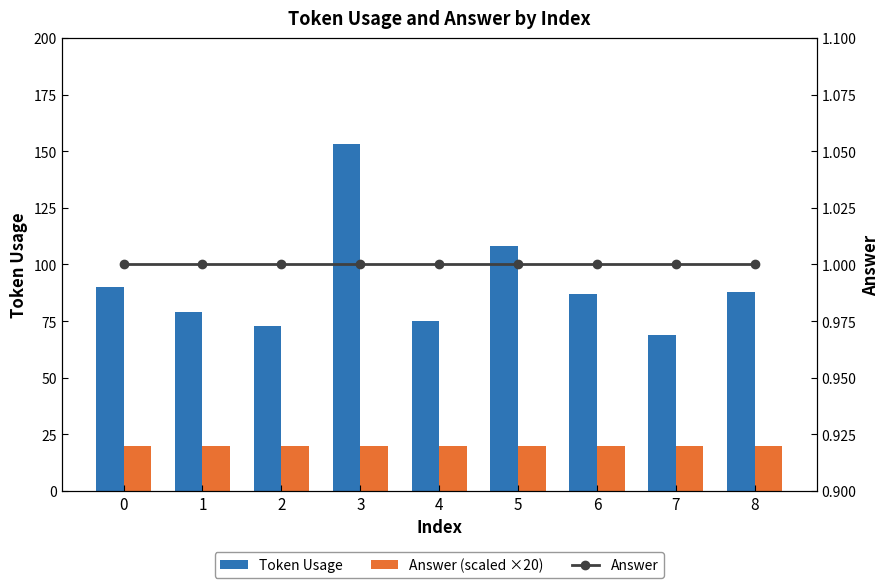

Reading left to right, transcribe all the data shown in this chart.

Token Usage: 0=90	1=79	2=73	3=153	4=75	5=108	6=87	7=69	8=88
Answer (scaled ×20): 0=20	1=20	2=20	3=20	4=20	5=20	6=20	7=20	8=20
Answer: 0=1	1=1	2=1	3=1	4=1	5=1	6=1	7=1	8=1